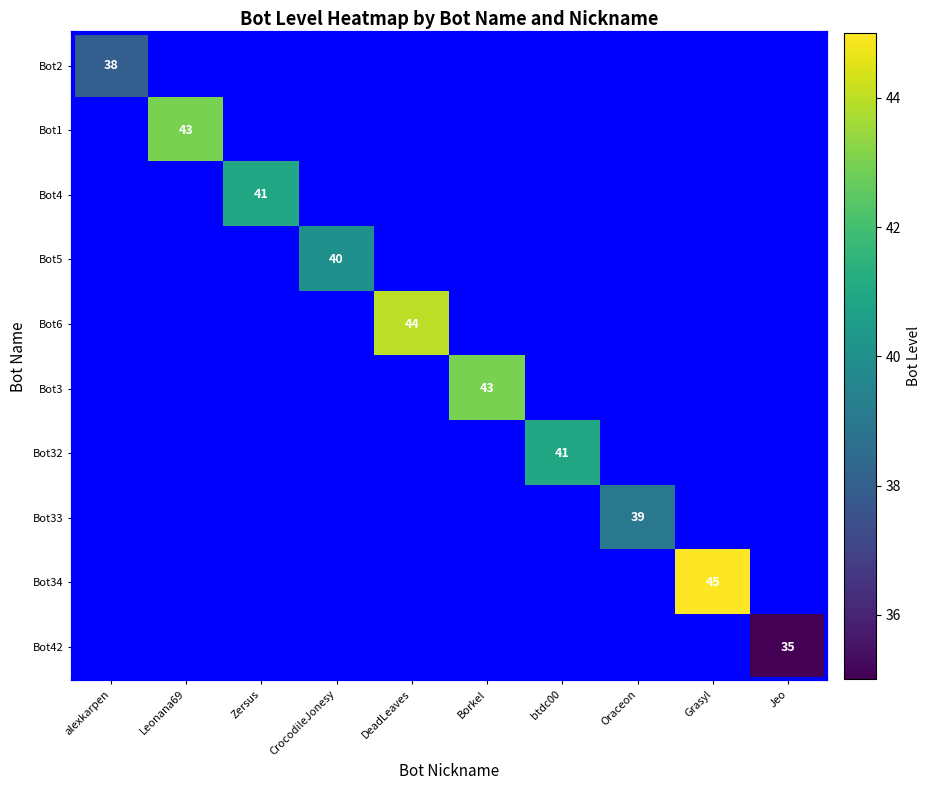

Is it true that Bot4 equals 41 at Zersus?

True